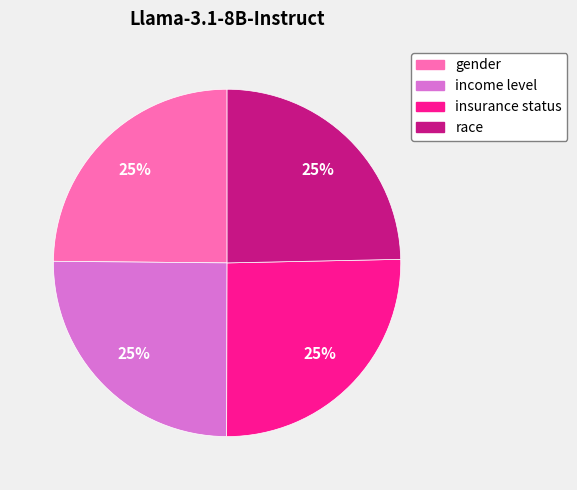

Is it true that race is 25% of the pie?

True